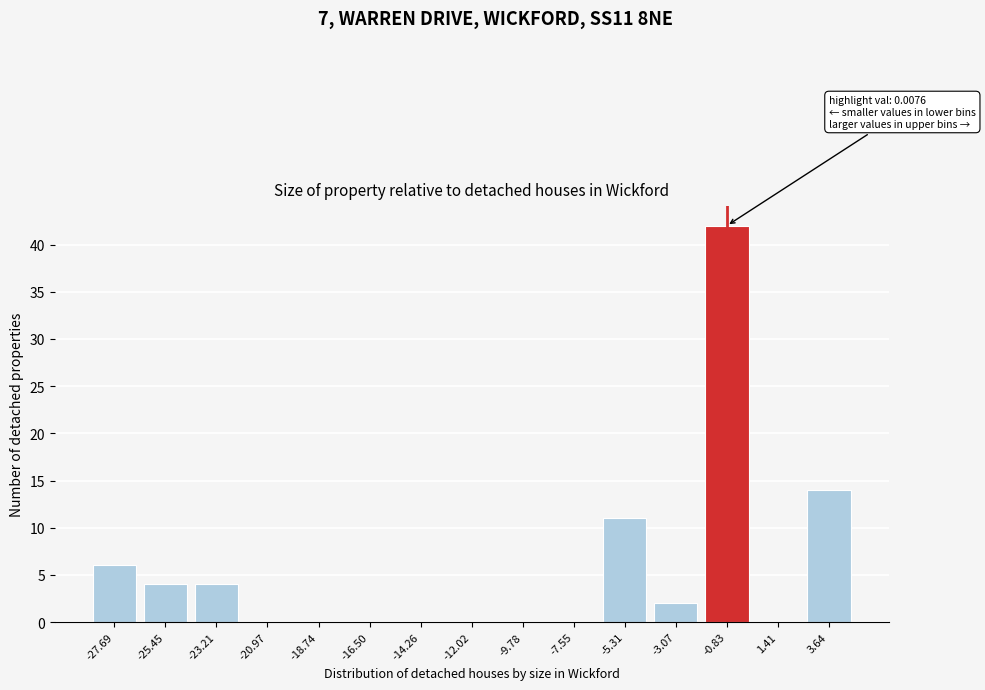

Reading left to right, what are all the values shown in this chart?

-27.69=6	-25.45=4	-23.21=4	-20.97=0	-18.74=0	-16.50=0	-14.26=0	-12.02=0	-9.78=0	-7.55=0	-5.31=11	-3.07=2	-0.83=42	1.41=0	3.64=14